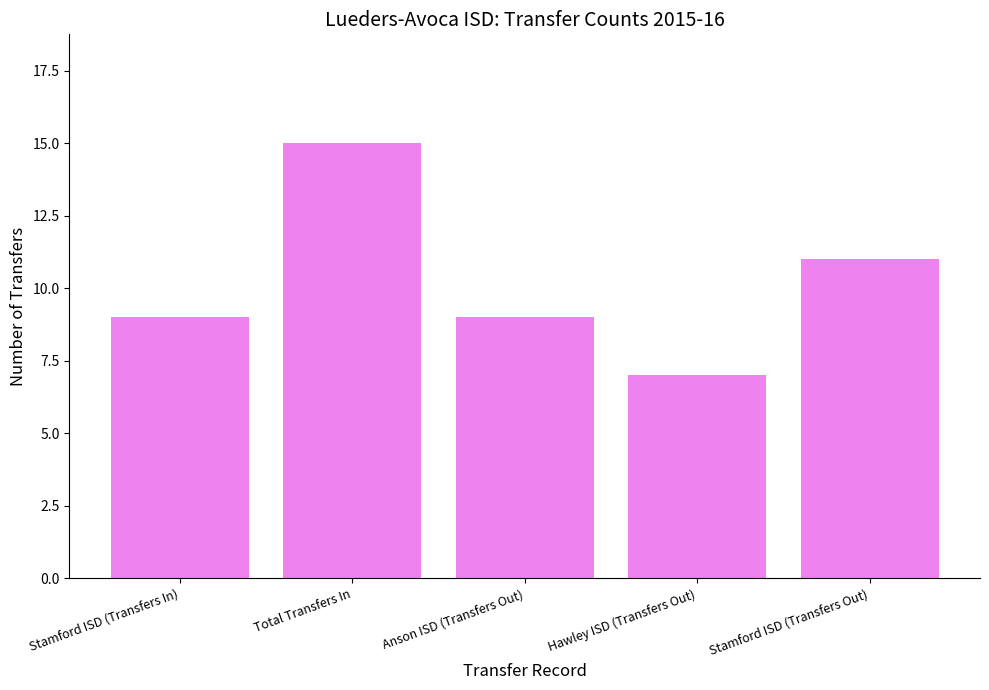

How many categories are shown in the chart?

5